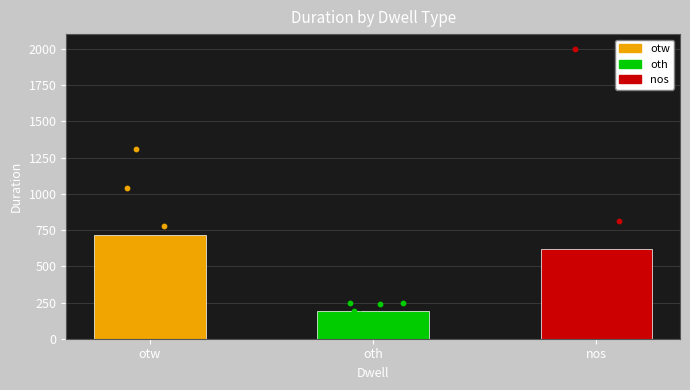

Between otw and nos, which is larger?

otw